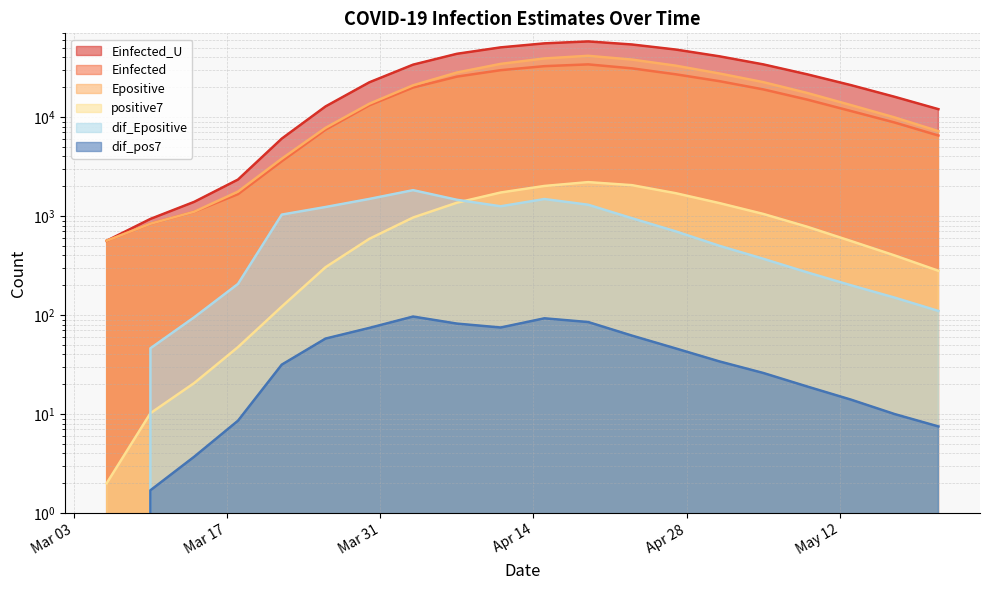

What is the label of the 18th point from the right?

2020-03-14